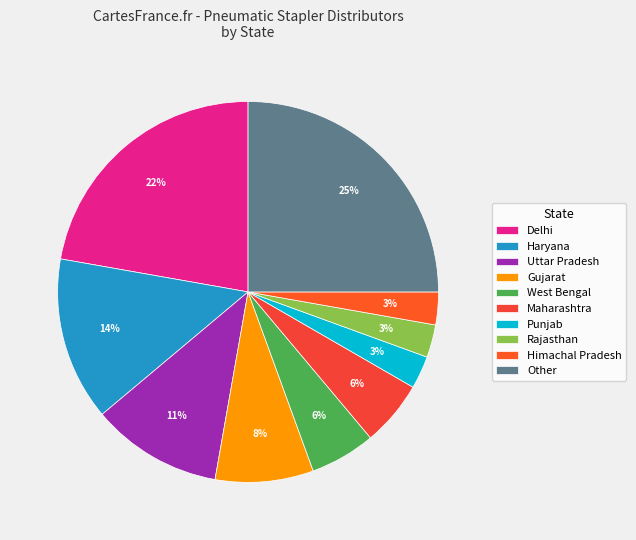

To the nearest percent, what percentage of the pie is Punjab?

3%